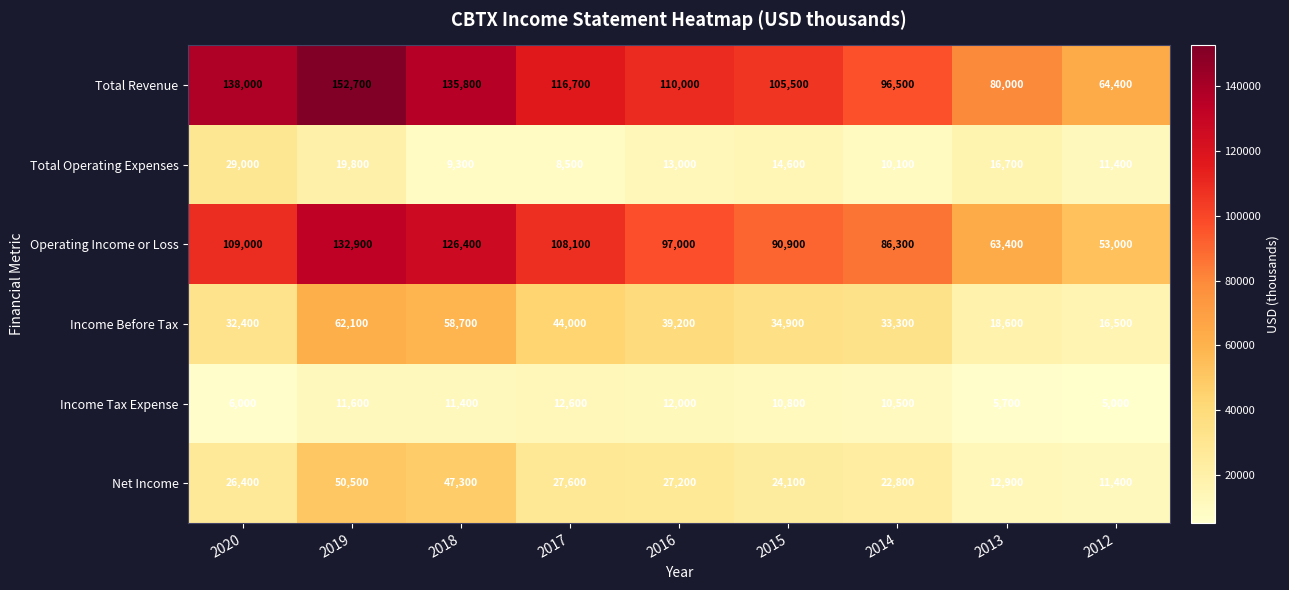

What is the smallest value displayed?

5000